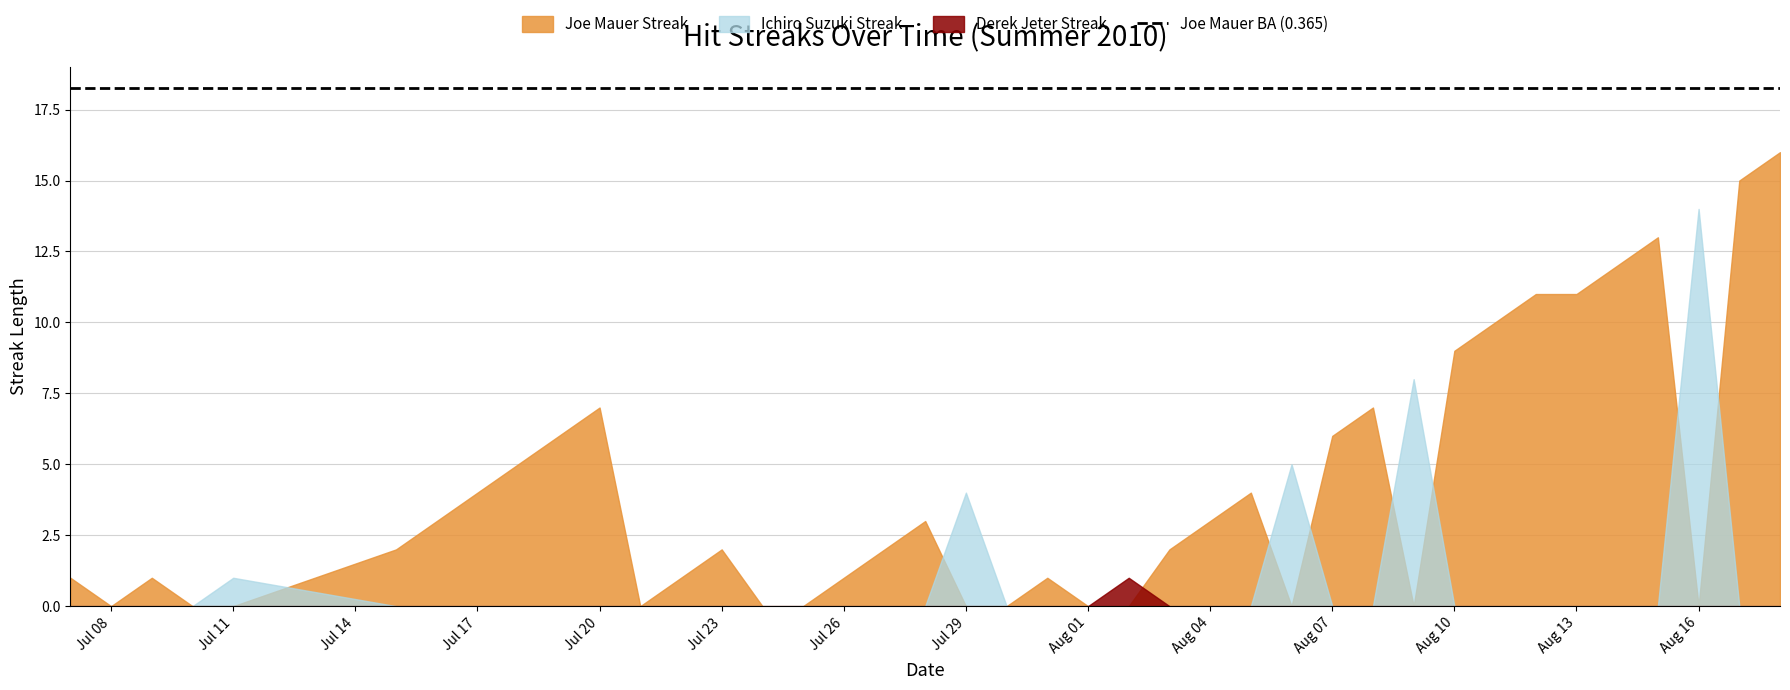

Rank the series at 39 from highest to lowest value.

Joe Mauer Streak, Ichiro Suzuki Streak, Derek Jeter Streak